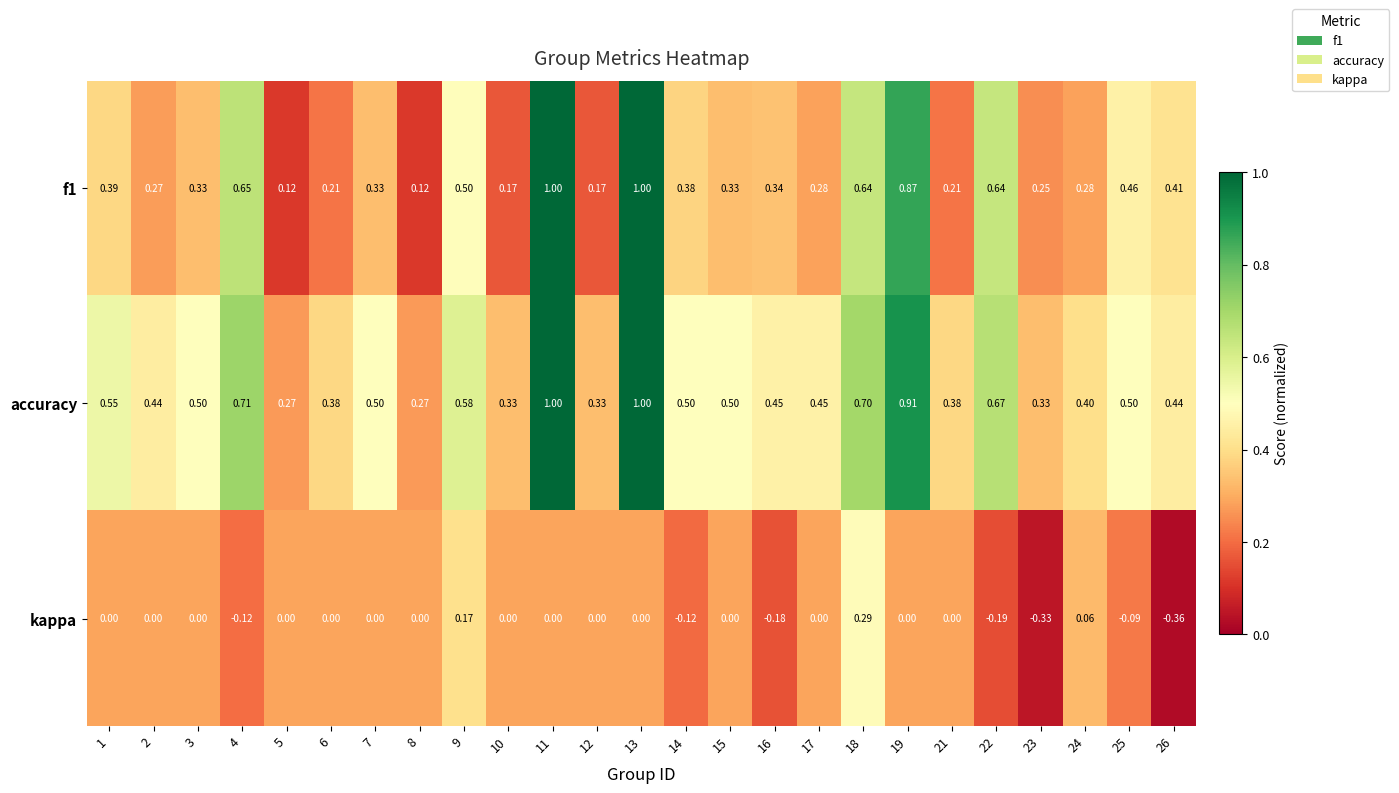

Which series has the largest total across all categories?

accuracy